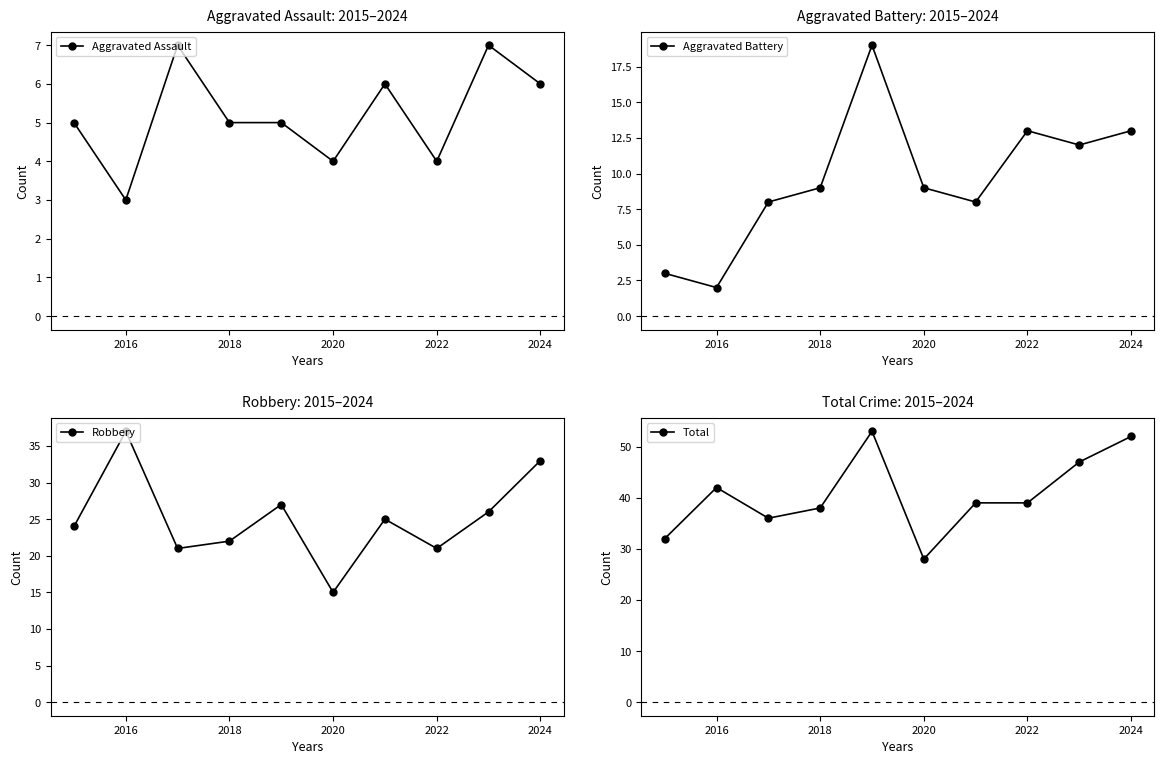

Reading right to left, extract all data points from this chart.

Aggravated Assault: 6	7	4	6	4	5	5	7	3	5
Aggravated Battery: 13	12	13	8	9	19	9	8	2	3
Robbery: 33	26	21	25	15	27	22	21	37	24
Total: 52	47	39	39	28	53	38	36	42	32